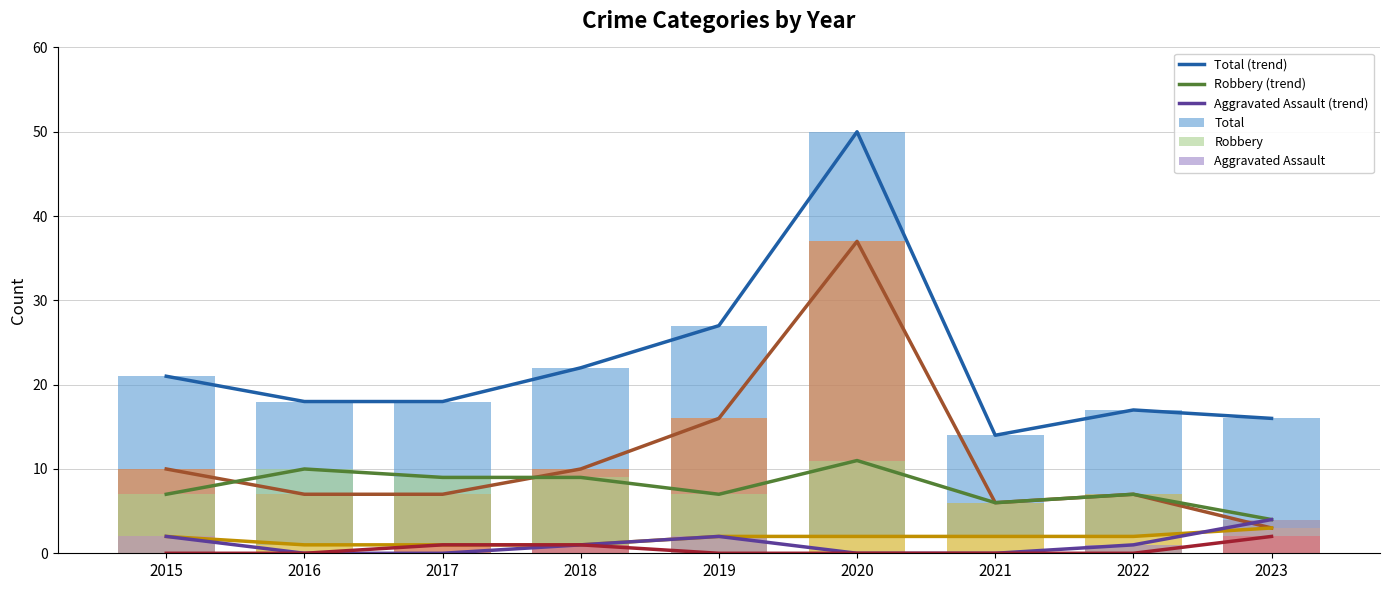

How many groups of bars are there?

9